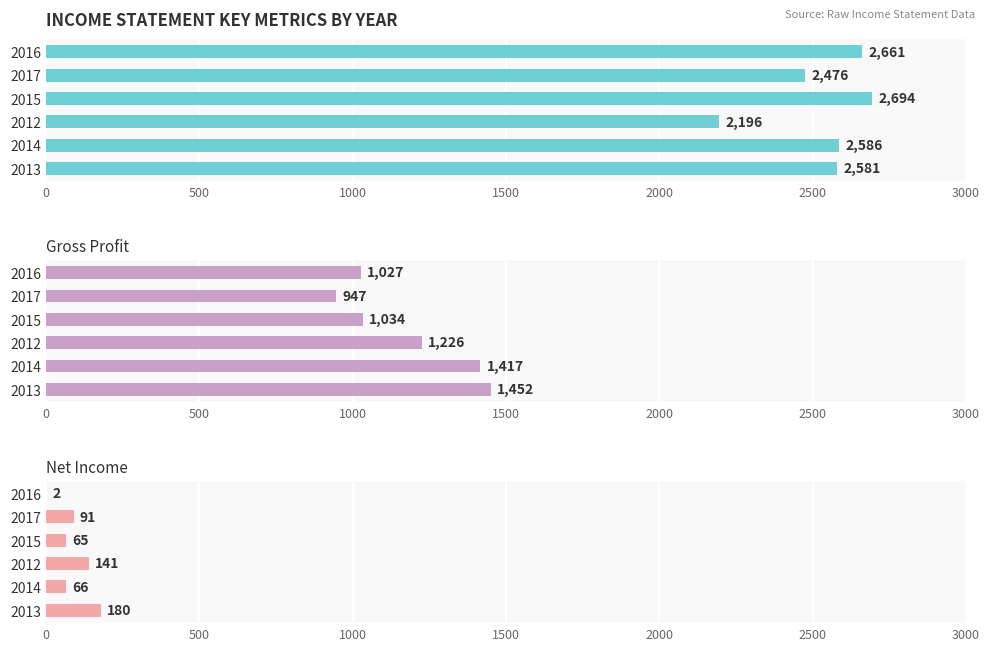

Between 2015 and 2012, which series saw the biggest shift?

Revenue